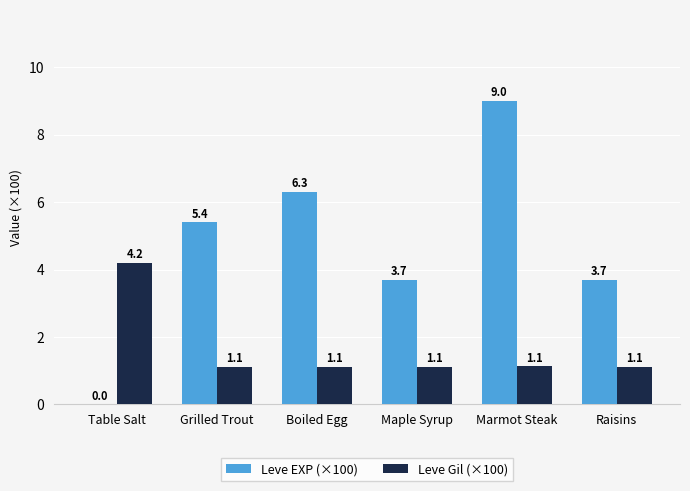

What is the maximum value shown in the chart?

9.0